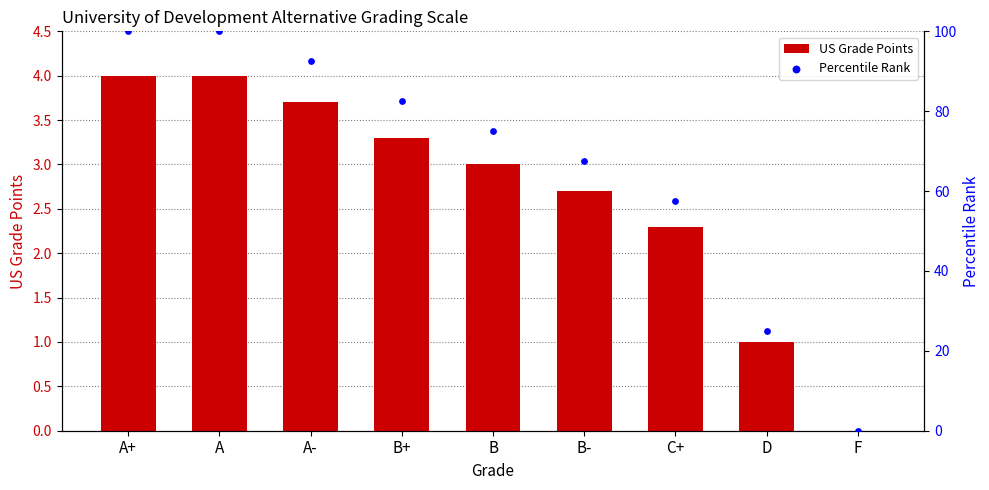

Which series contains the highest Y value?

Percentile Rank